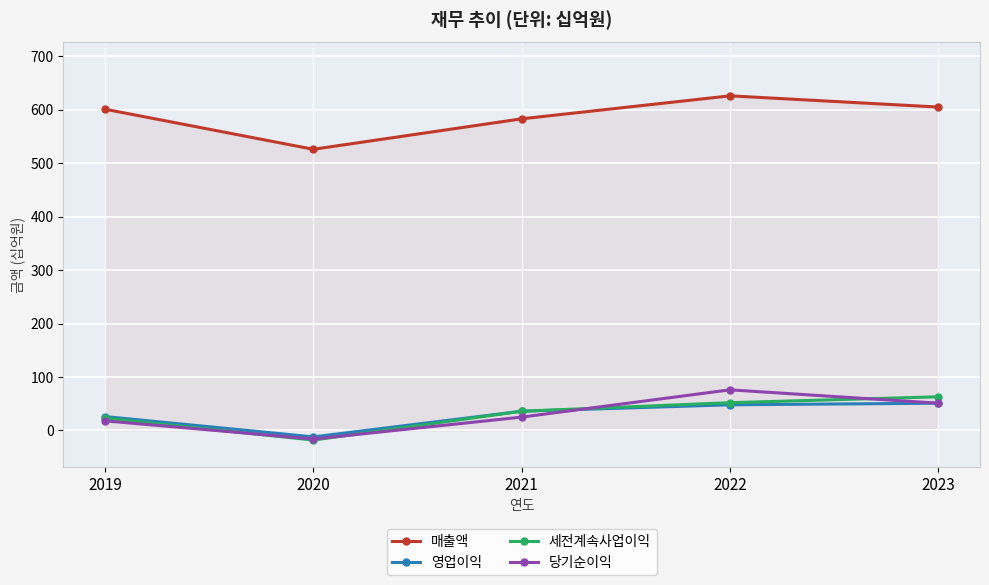

How many lines are shown in the chart?

4